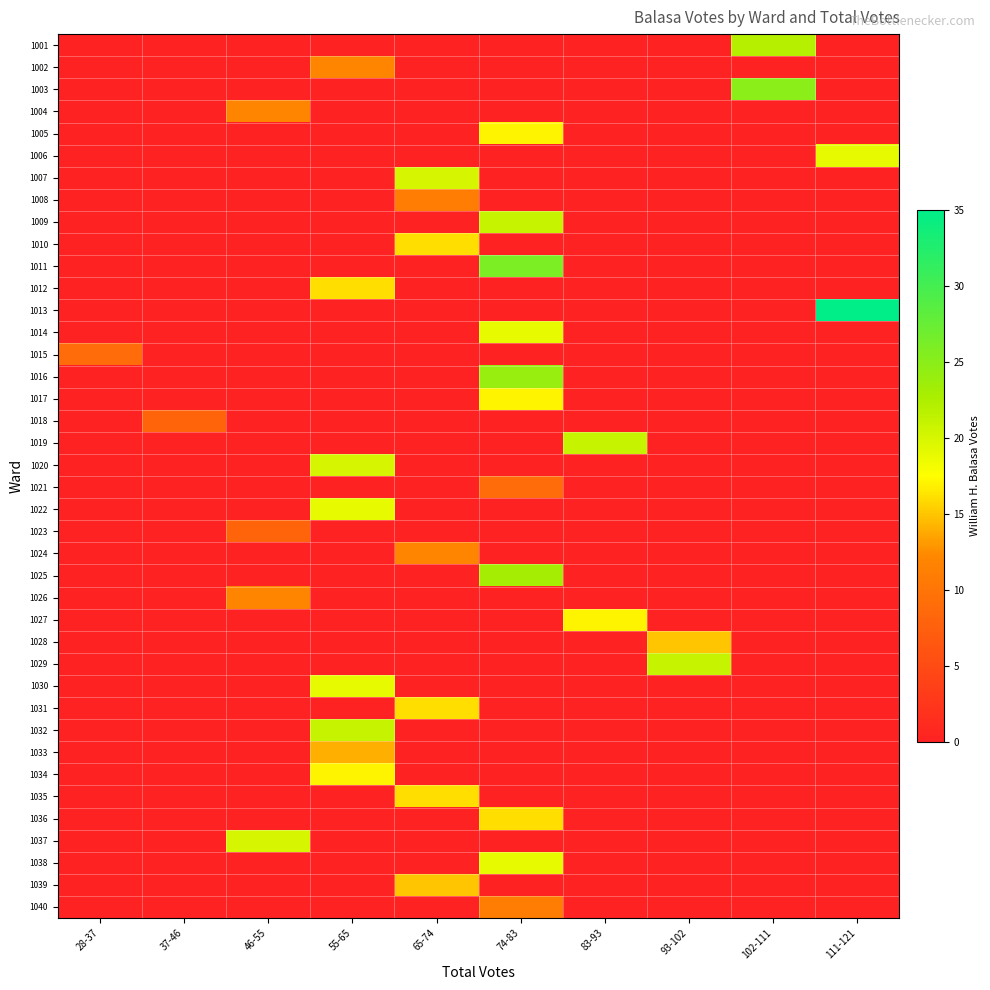

How many series are shown in this chart?

40